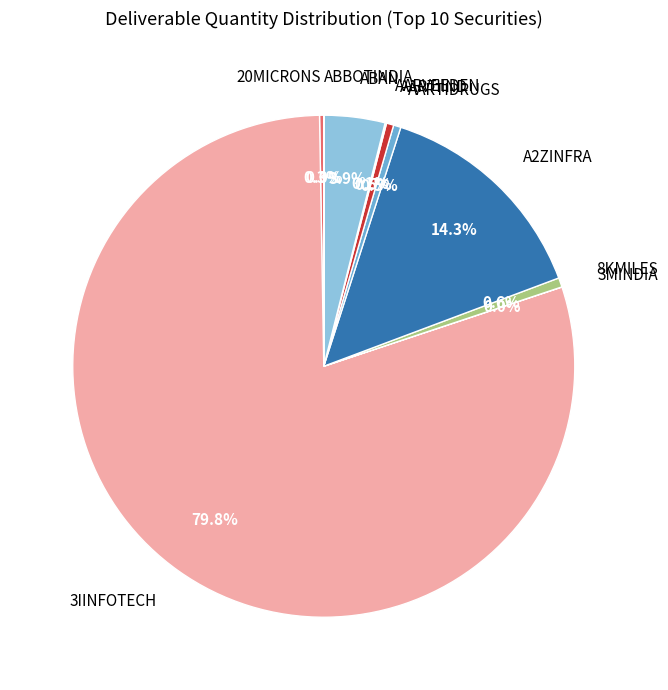

What is the total percentage of 3IINFOTECH and AARTIDRUGS?

80.3%